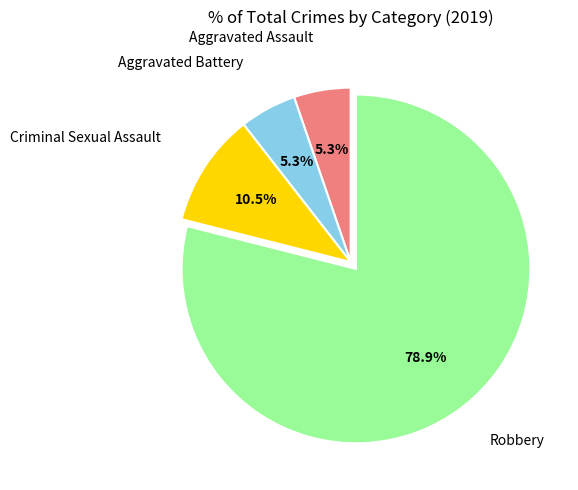

Is there a majority slice in this chart?

Yes